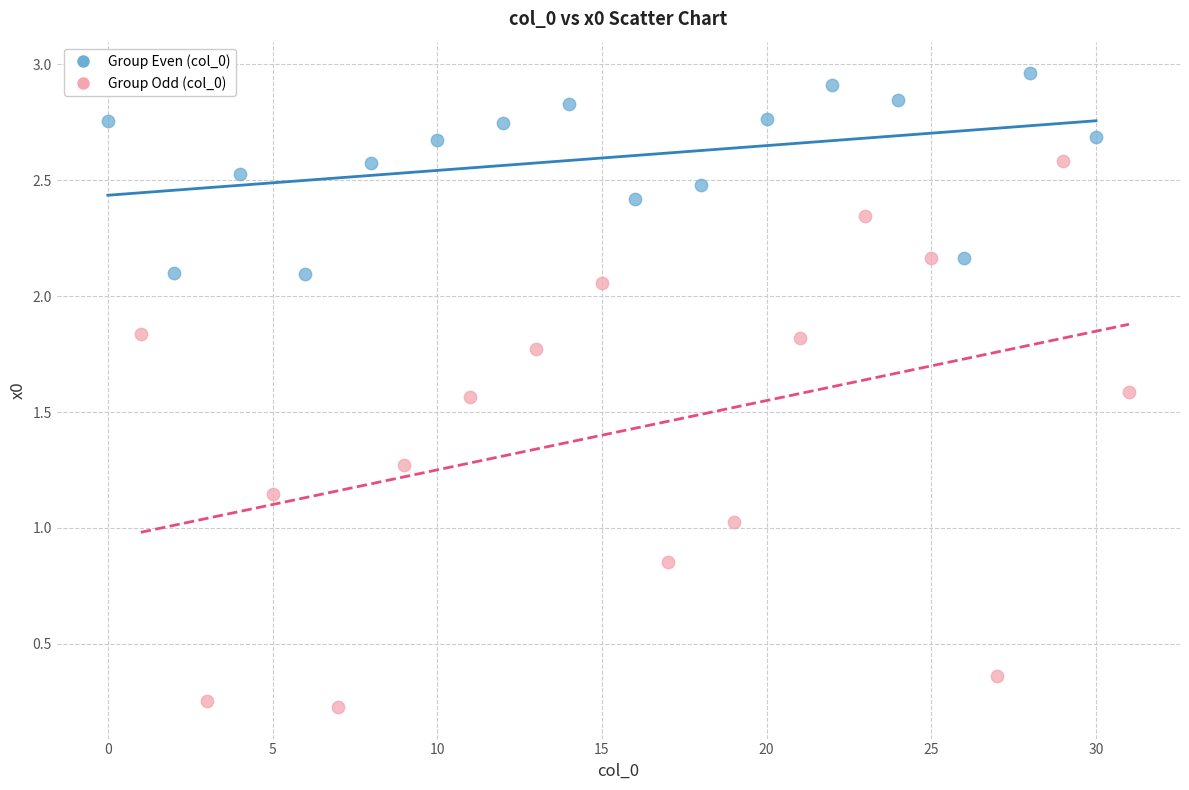

Which series reaches the minimum Y coordinate?

Group Odd (col_0)